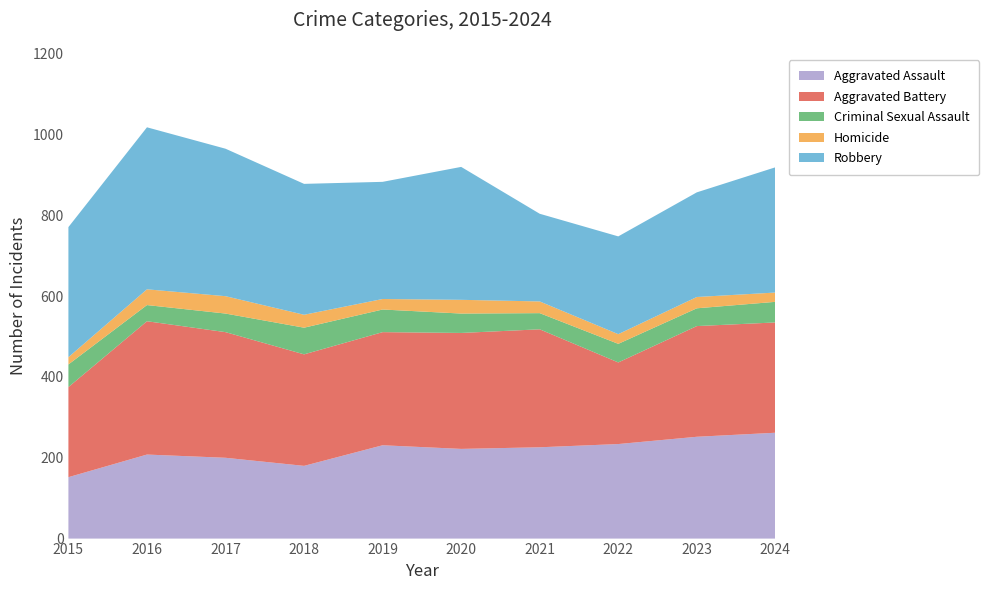

Reading left to right, what are all the values shown in this chart?

Aggravated Assault: 152	208	200	180	231	222	226	234	252	262
Aggravated Battery: 223	330	311	276	280	287	292	202	274	273
Criminal Sexual Assault: 56	40	46	66	56	48	40	46	44	51
Homicide: 18	39	43	32	26	34	29	24	28	23
Robbery: 322	401	365	324	290	329	217	242	259	310